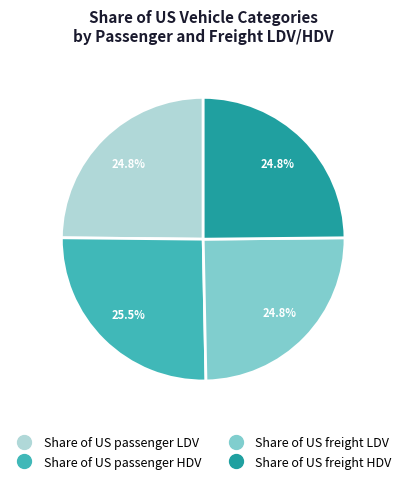

Which slice is the largest?

Share of US passenger HDV